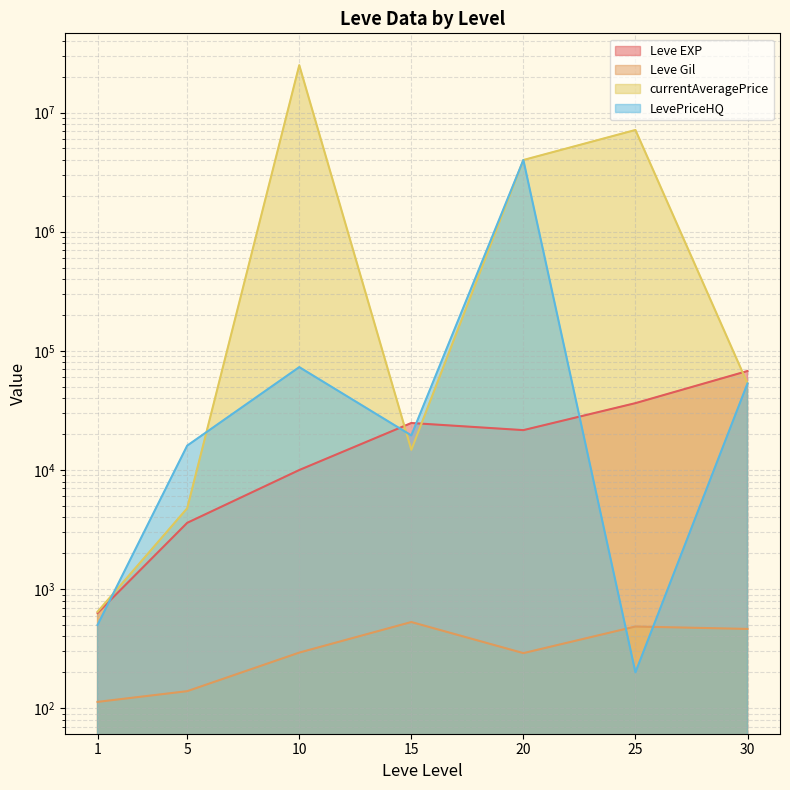

At which label does LevePriceHQ reach its peak?

20